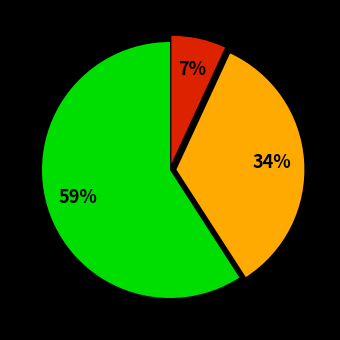

Is there a majority slice in this chart?

Yes